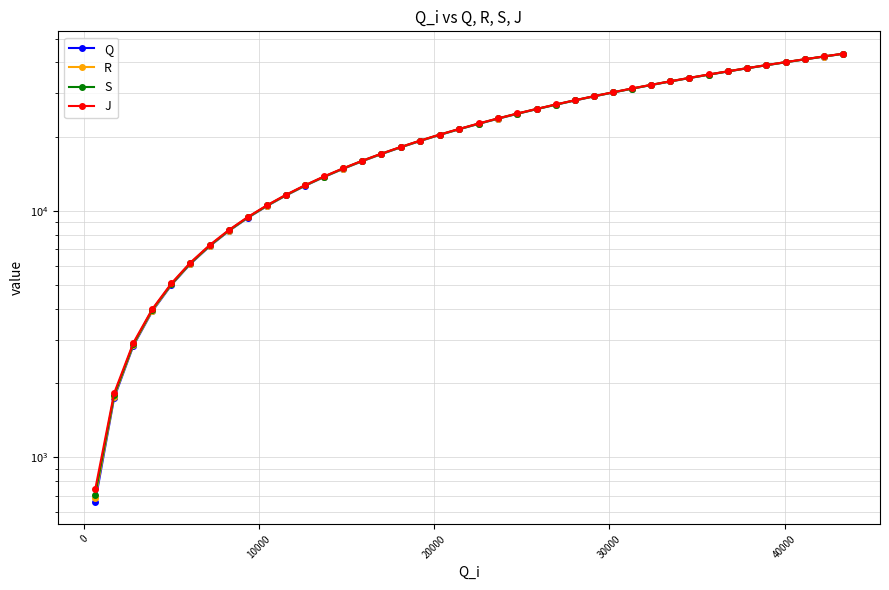

How many values in the S series exceed 22600?

19